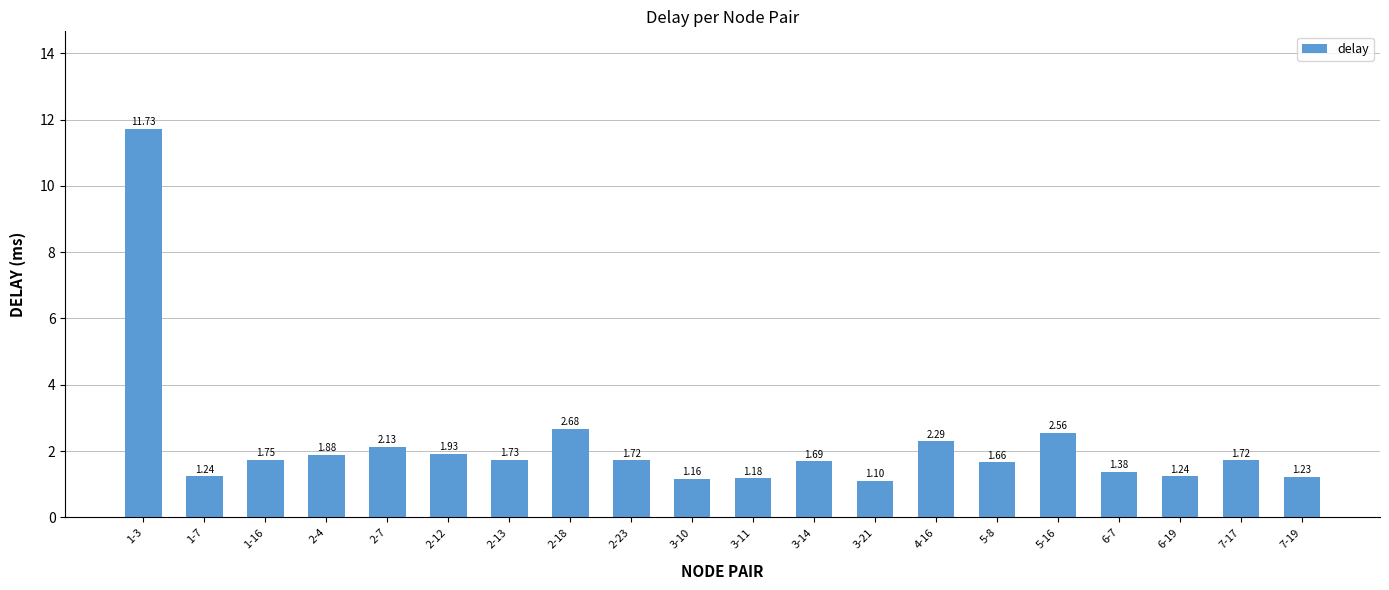

What is the difference between the maximum and minimum values?

10.6